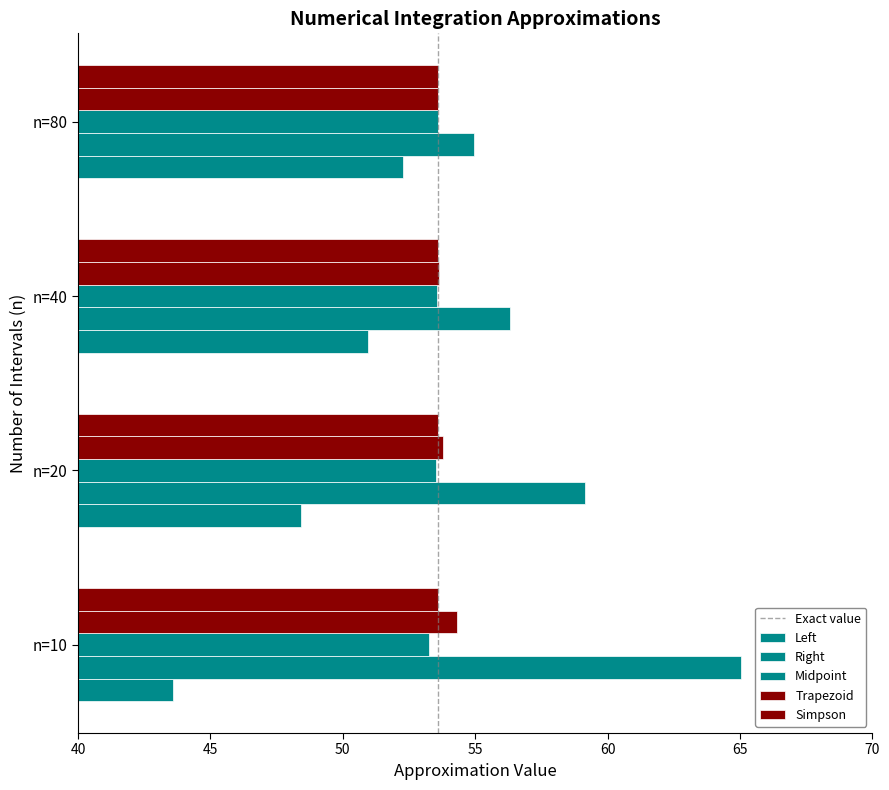

Reading left to right, transcribe all the data shown in this chart.

Left: 43.6	48.4	51.0	52.3
Right: 65.0	59.1	56.3	54.9
Midpoint: 53.2	53.5	53.6	53.6
Trapezoid: 54.3	53.8	53.6	53.6
Simpson: 53.6	53.6	53.6	53.6